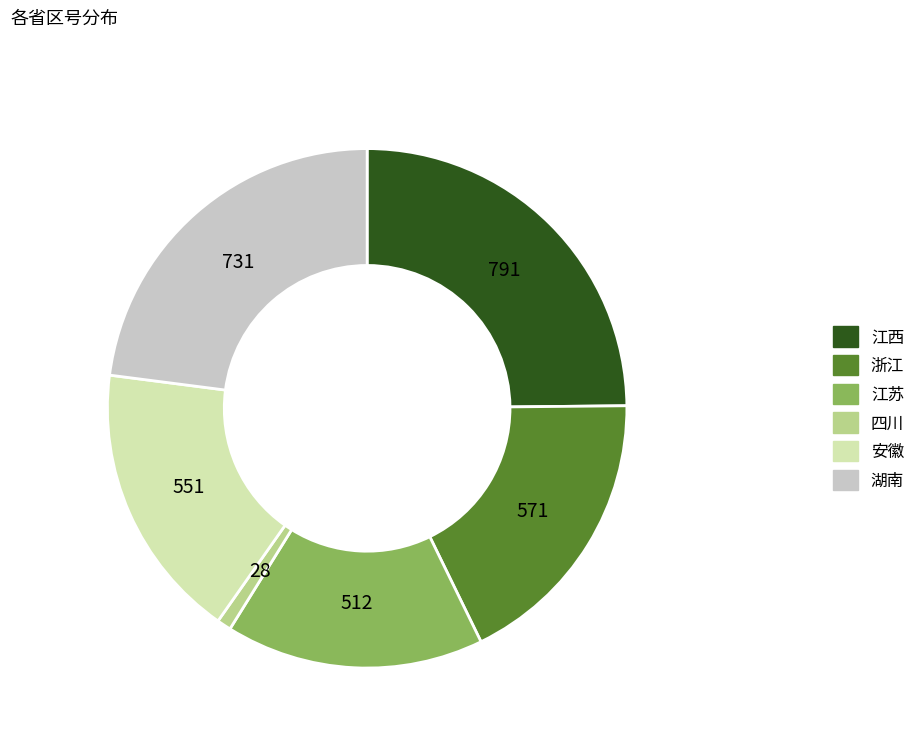

Rank the categories by value from highest to lowest.

江西, 湖南, 浙江, 安徽, 江苏, 四川